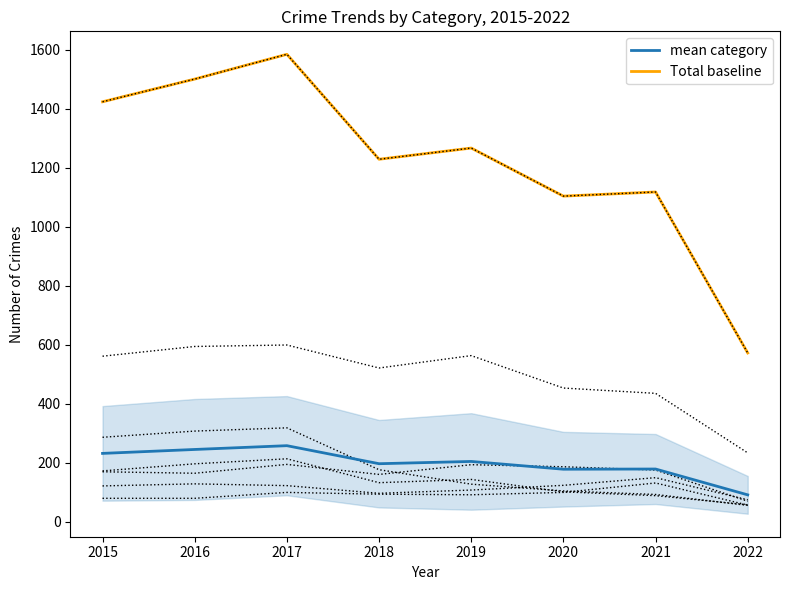

True or false: mean category has a value of 257.5 at 2017.

True